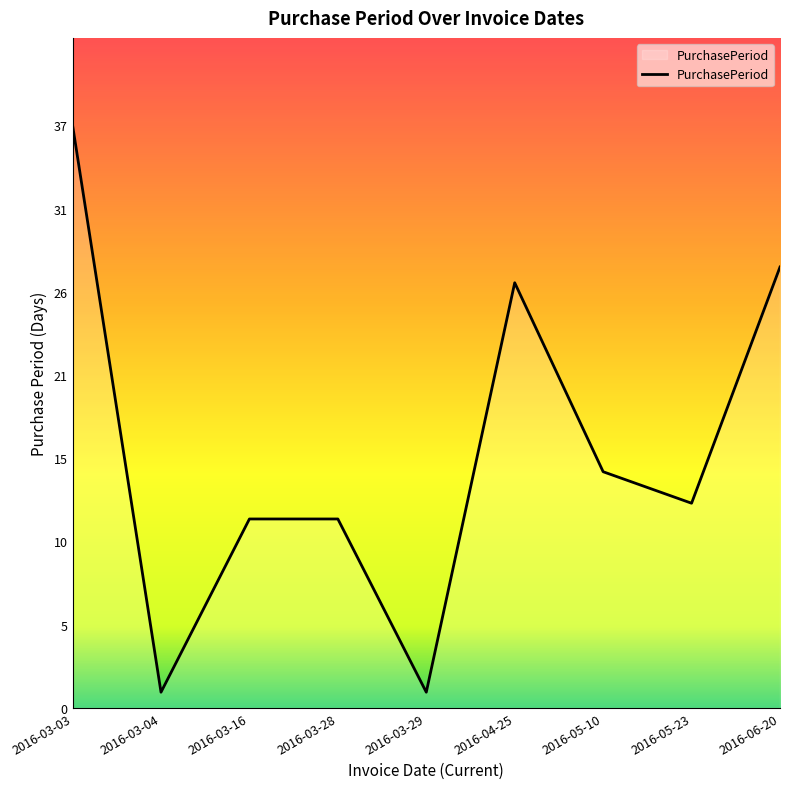

Does the chart have visible grid lines?

No